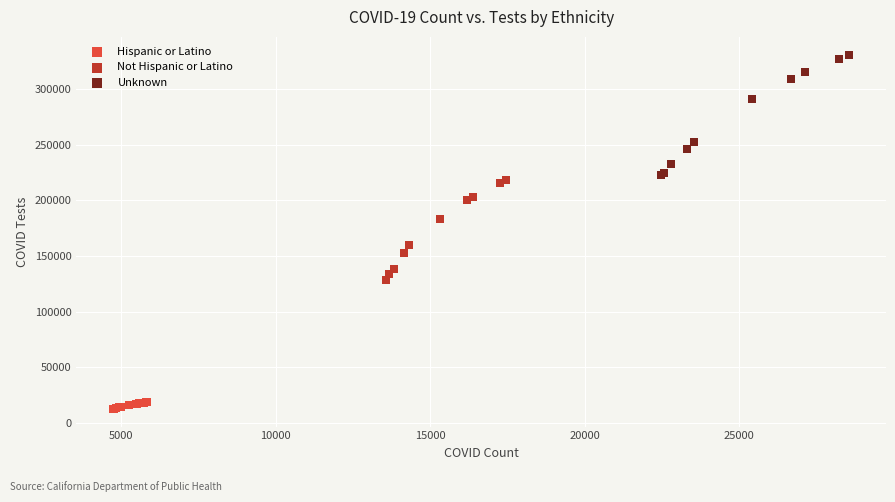

Which series reaches the minimum Y coordinate?

Hispanic or Latino